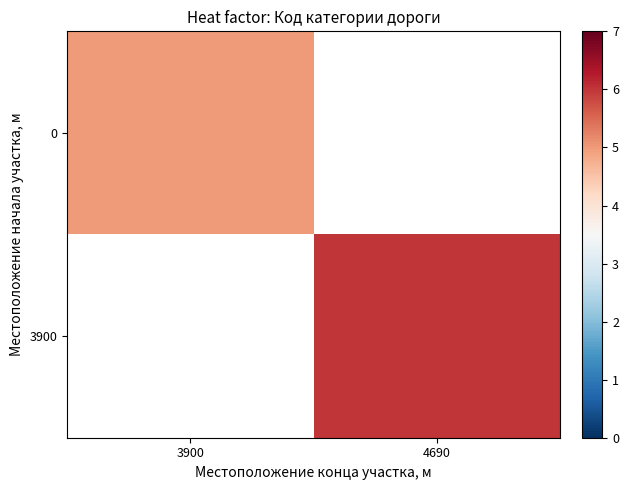

Rank the categories by 0 value from highest to lowest.

3900, 4690